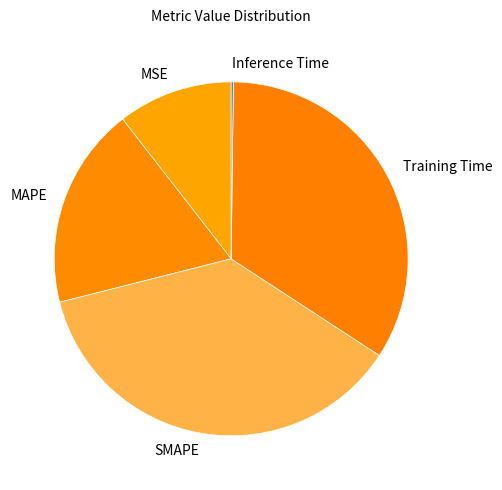

What is the ratio of the value at Training Time to the value at SMAPE?

0.9